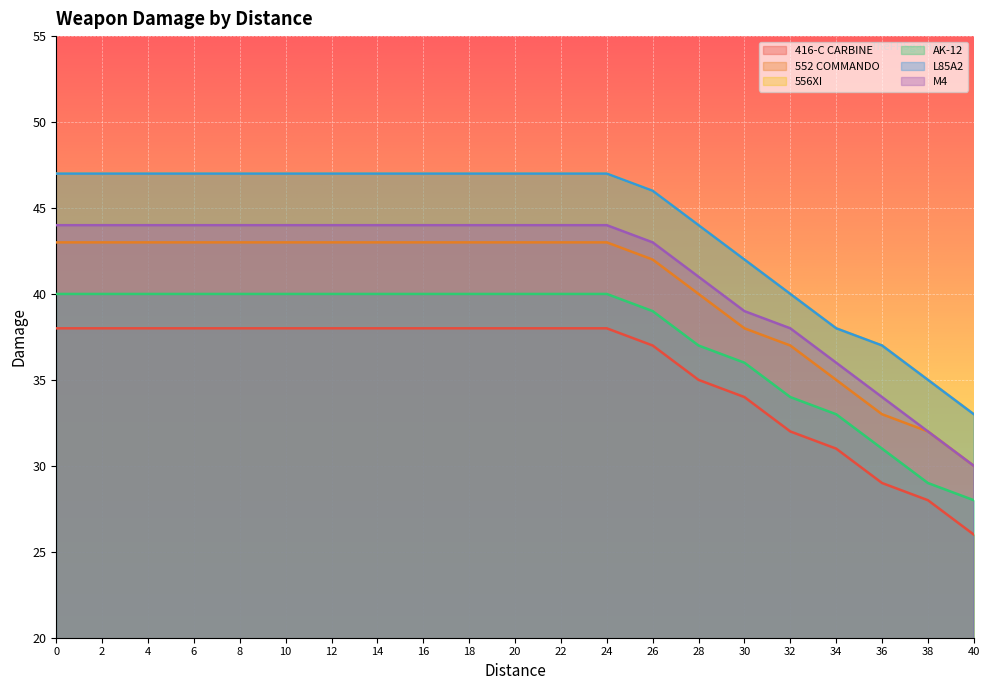

Does the chart display data point markers on the line(s)?

No